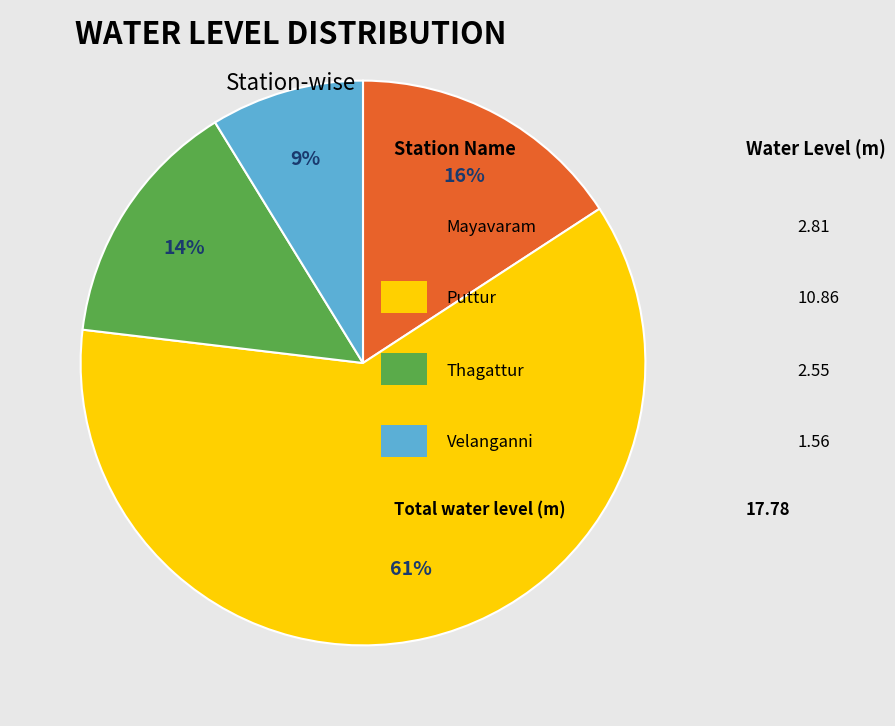

To the nearest percent, what is the difference between the largest and smallest slice percentages?

52%